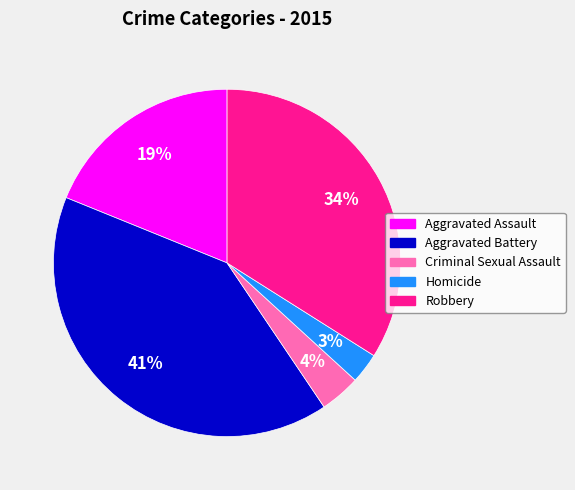

Count the number of slices in the pie.

5